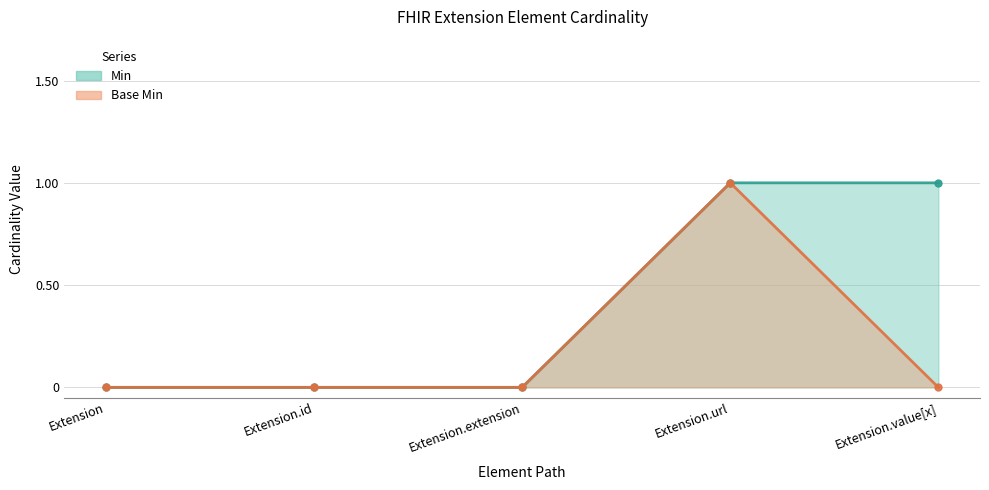

Which series has the largest total across all categories?

Min line